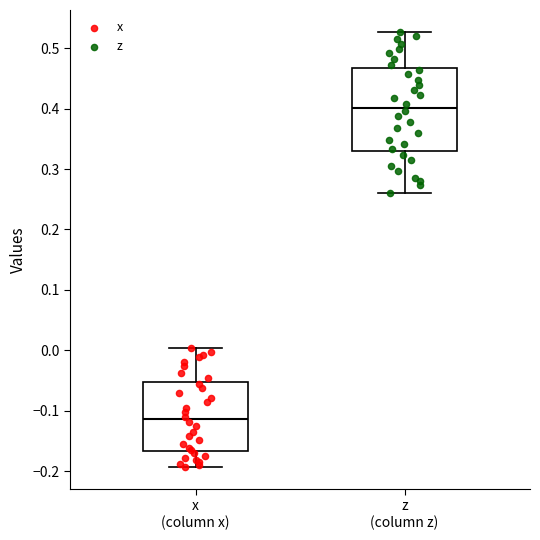

Reading left to right, transcribe this box plot: for each box, give where its median line is, the range the box spans, and where its two whiskers end, as read against the y-axis. The values are not printed on the chart, so give them approximately, as read against the axis.

x (column x): median -0.11, box -0.17 to -0.05, whiskers -0.19 to 0.00
z (column z): median 0.40, box 0.33 to 0.47, whiskers 0.26 to 0.53